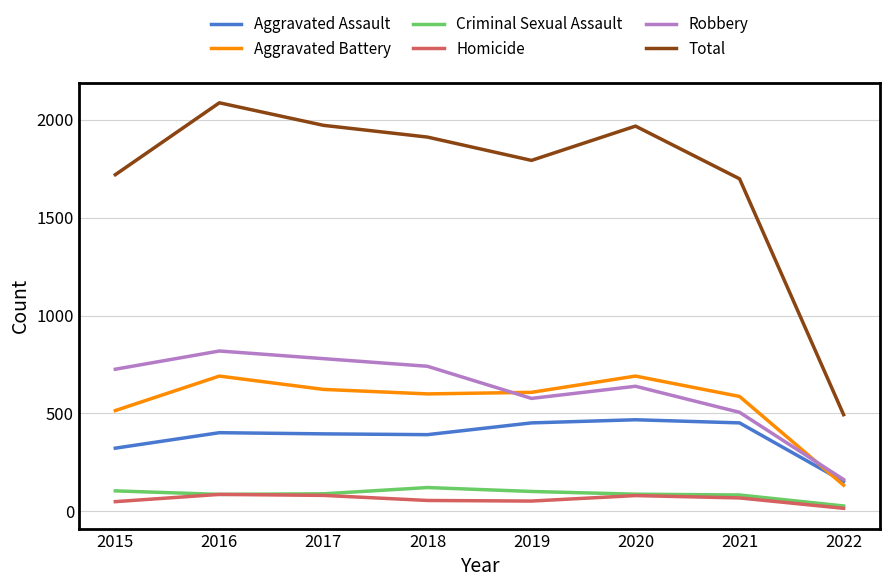

How many lines are shown in the chart?

6